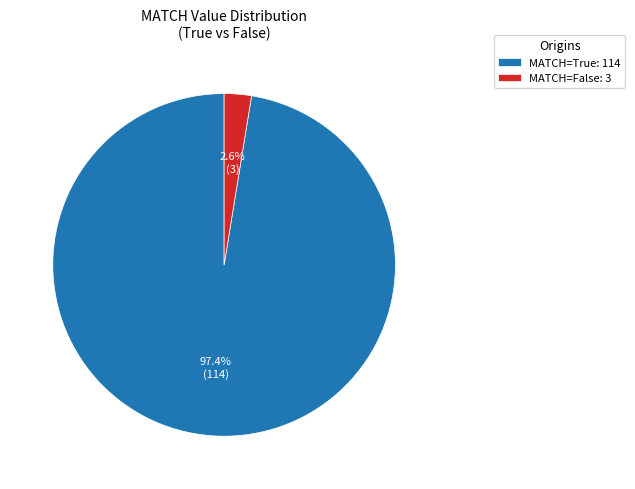

Is there any slice that represents more than half of the pie?

Yes